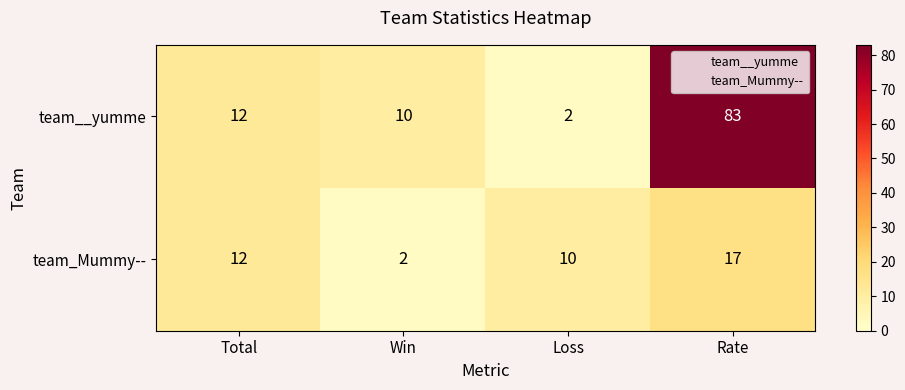

Rank the categories by team__yumme value from lowest to highest.

Loss, Win, Total, Rate